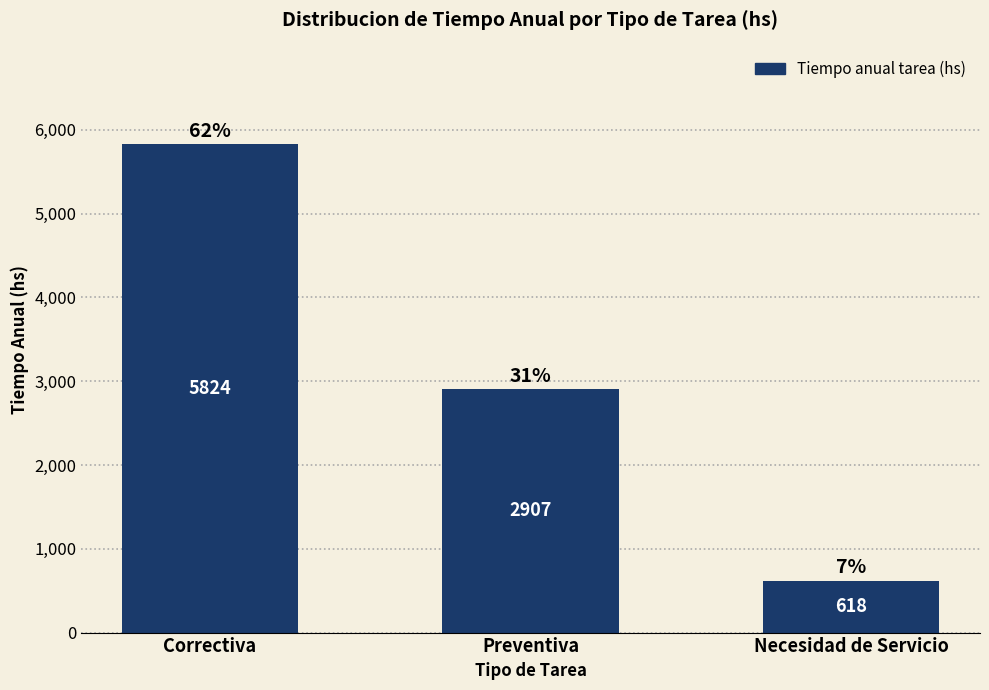

At which label does the data first exceed 2907?

Correctiva